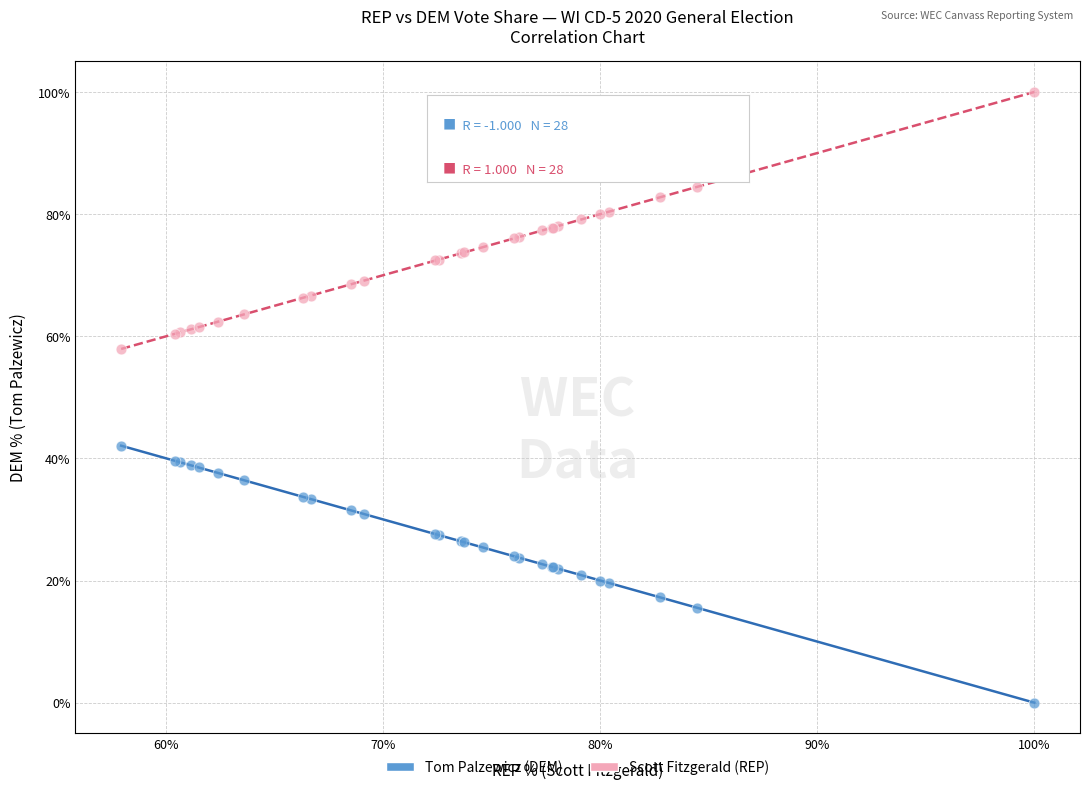

Which series reaches the maximum Y coordinate?

Scott Fitzgerald (REP)